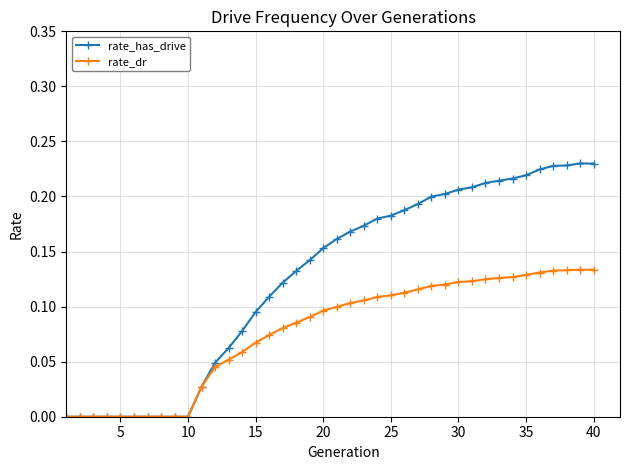

Which series has the largest range (max minus min)?

rate_has_drive